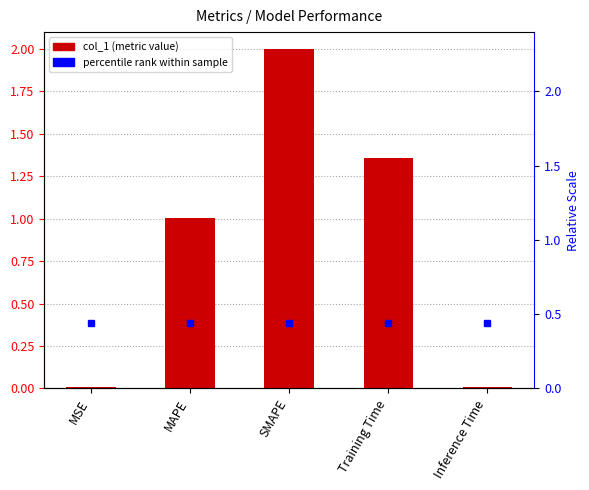

List the labels in order of value, largest first.

SMAPE, Training Time, MAPE, Inference Time, MSE